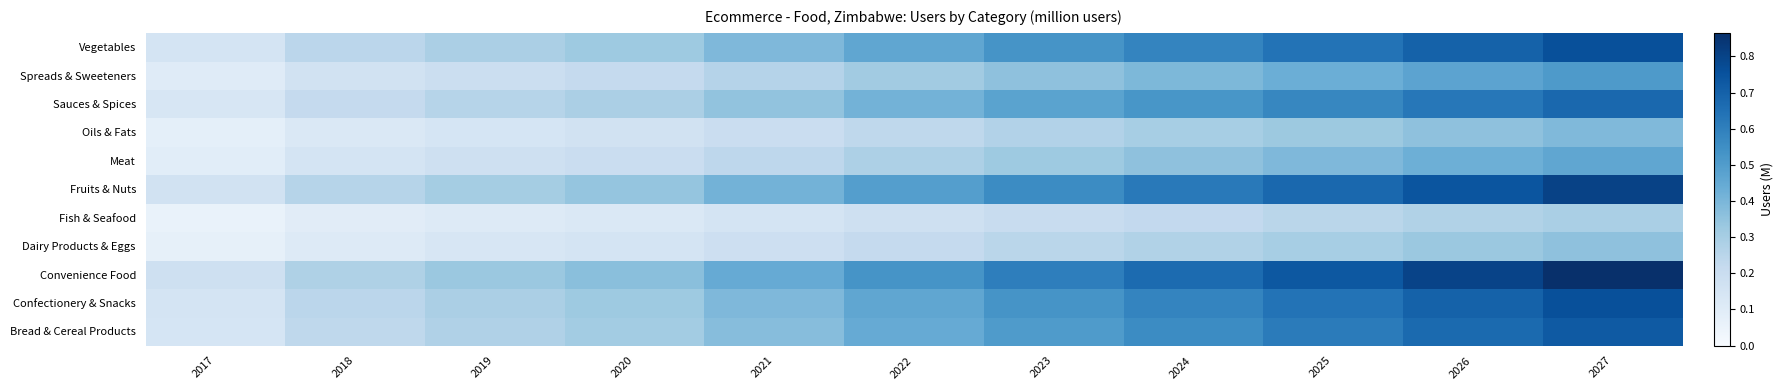

What is the minimum value shown in the chart?

0.1